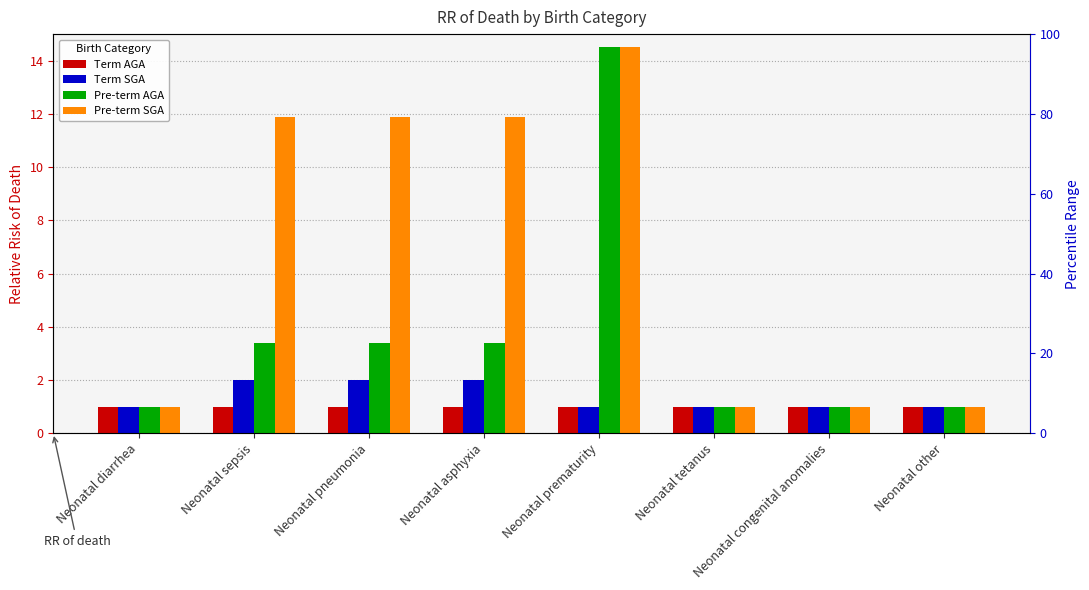

What is the label of the 4th bar from the right?

Neonatal prematurity